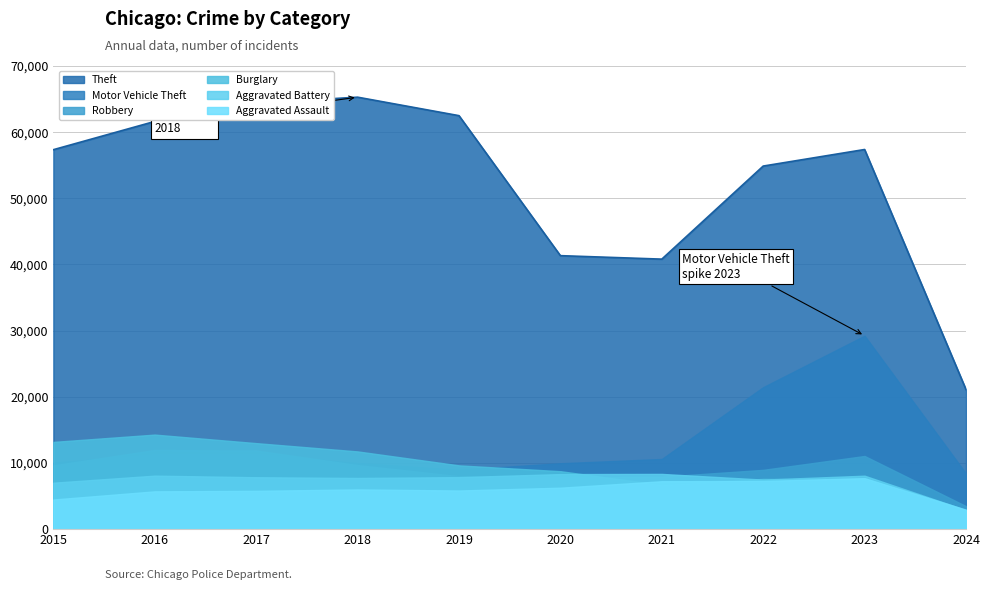

What is the average value of the Aggravated Battery series?

7365